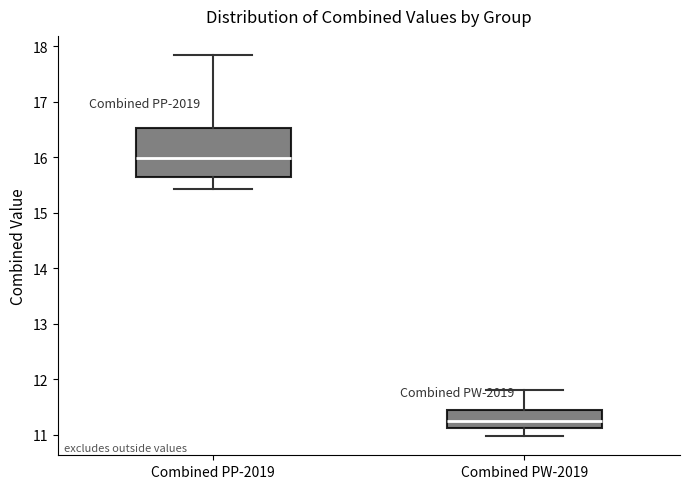

Where does the median line of the box for Combined PW-2019 sit on the y-axis? The values are not printed on the chart, so give them approximately, as read against the axis.

11.2